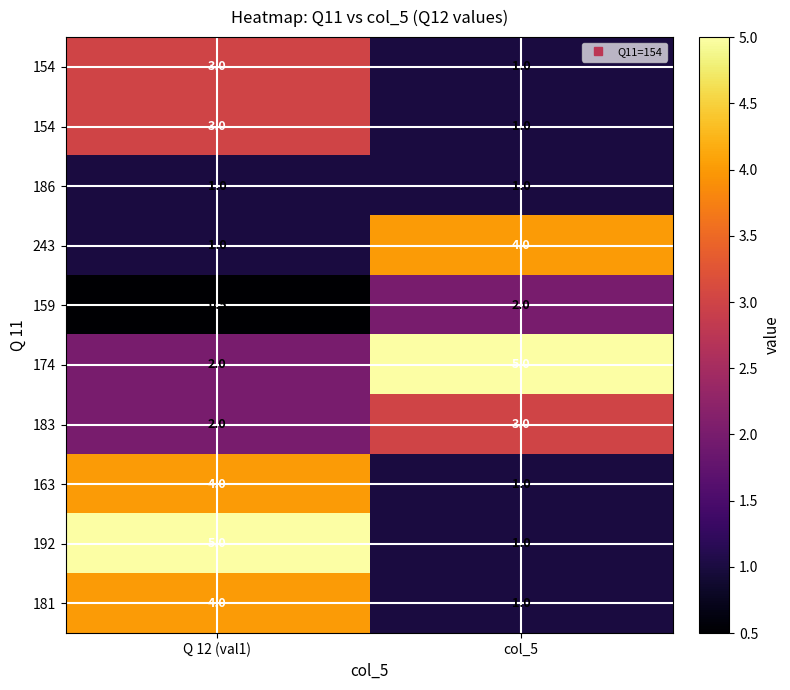

What is the spread (max minus min) of values at Q 12 (val1)?

4.5